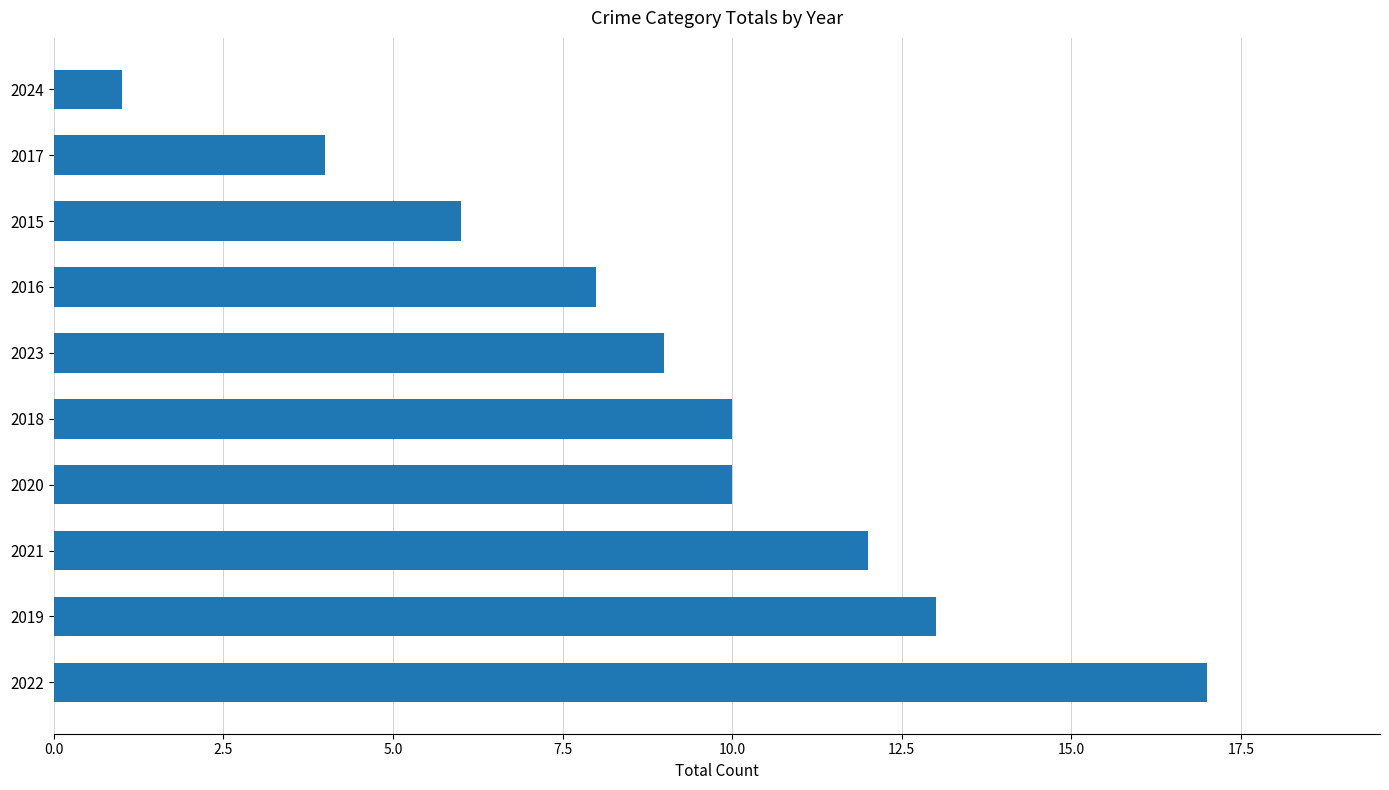

What is the sum of the values at 2023 and 2016?

17